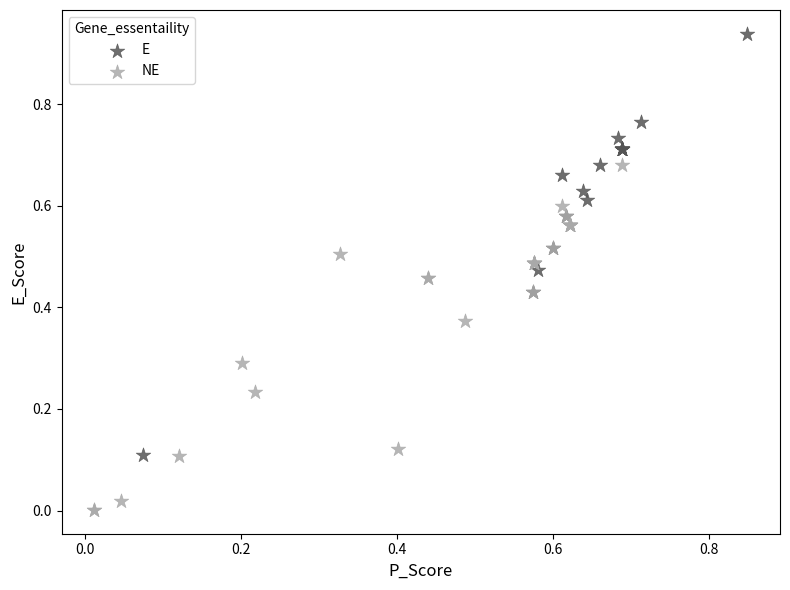

Which series has the widest spread of Y values?

E